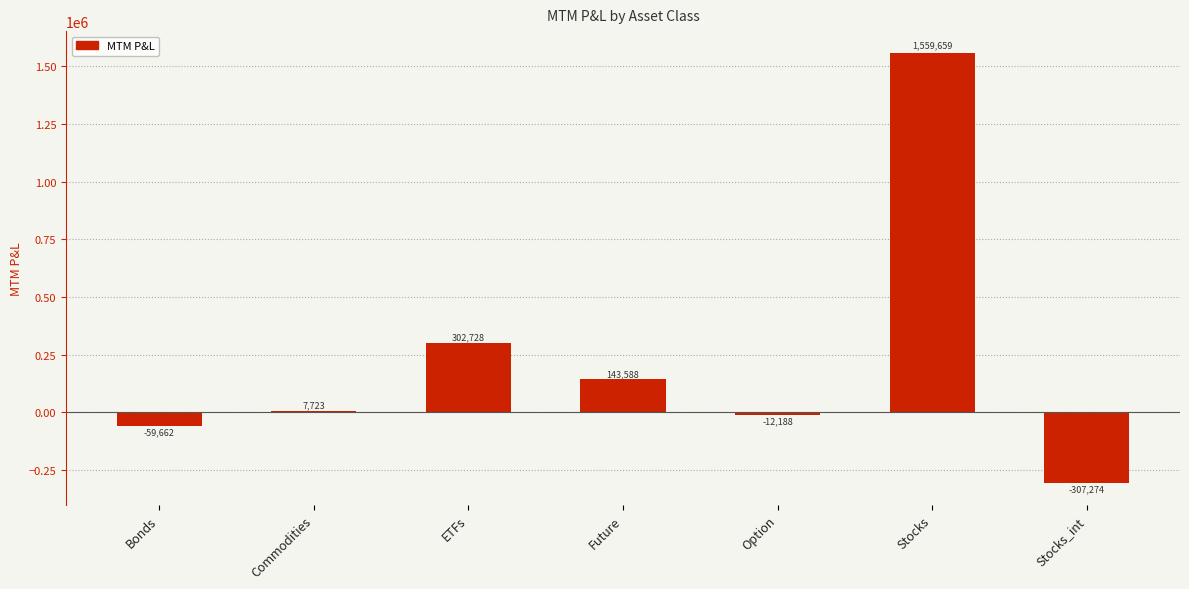

How many values are below 7723?

3